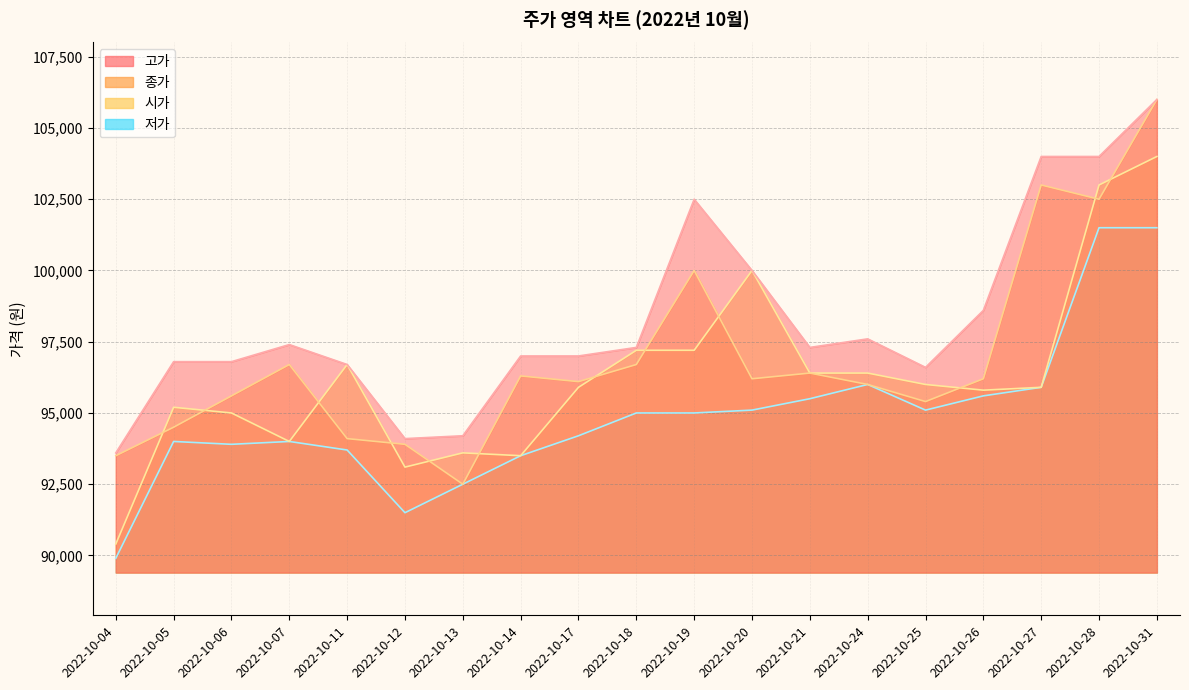

Where is 종가 nearest to the value 99250?

2022-10-19